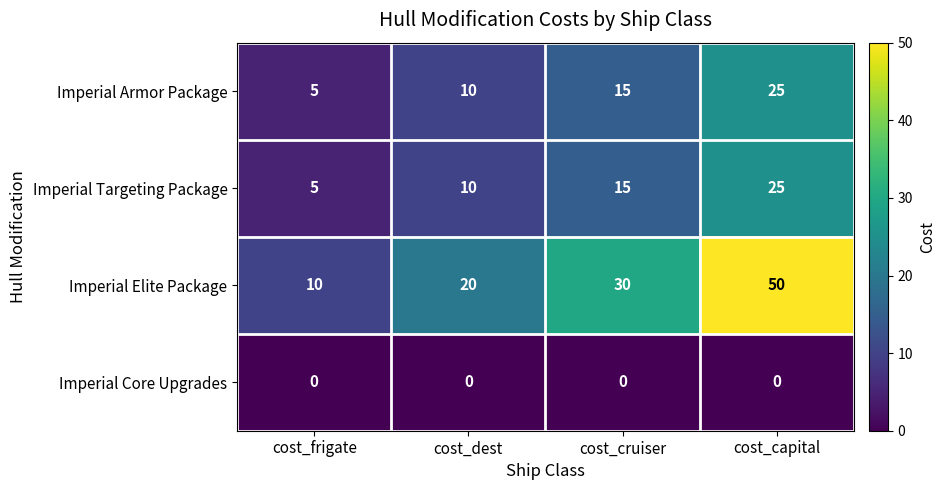

What is the total value across all series at cost_capital?

100